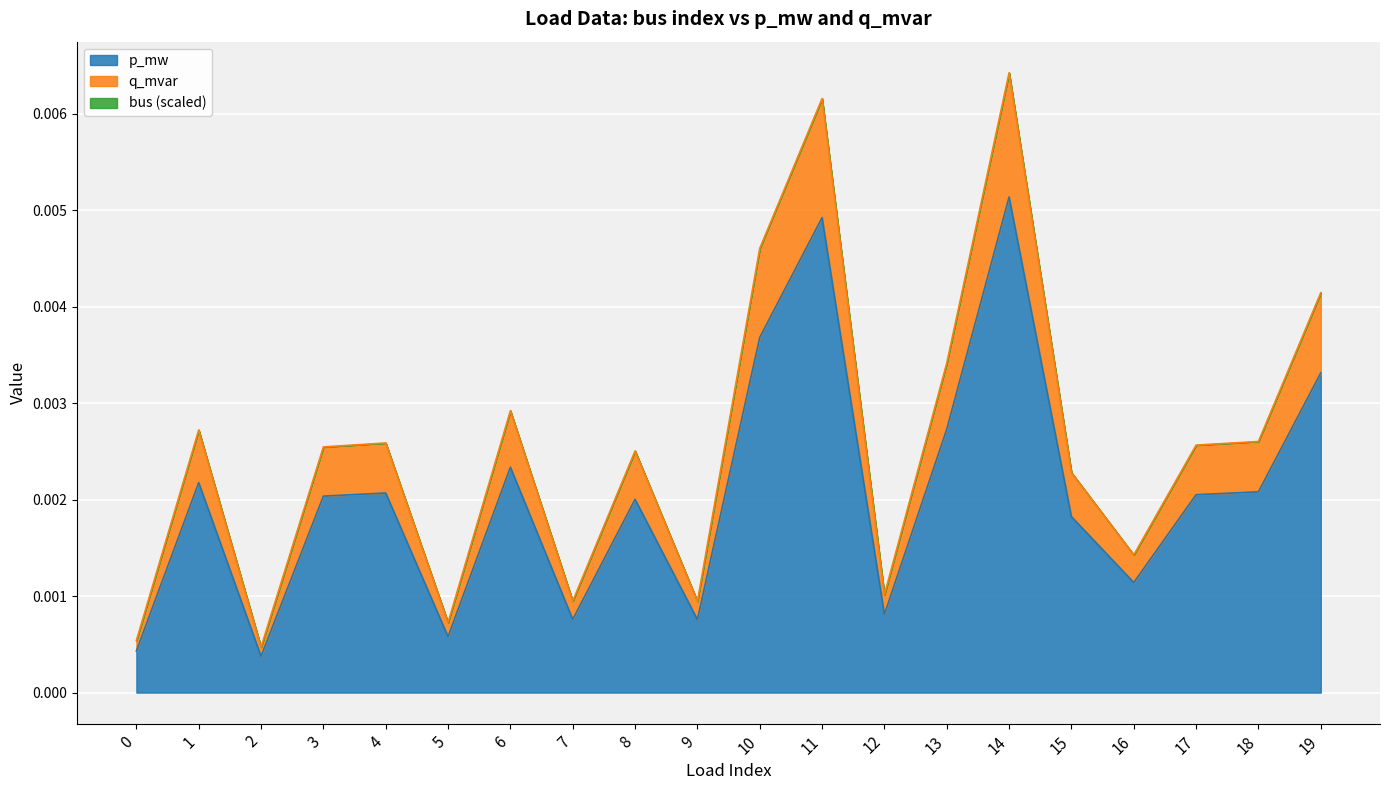

Which category has the highest value in the p_mw series?

14